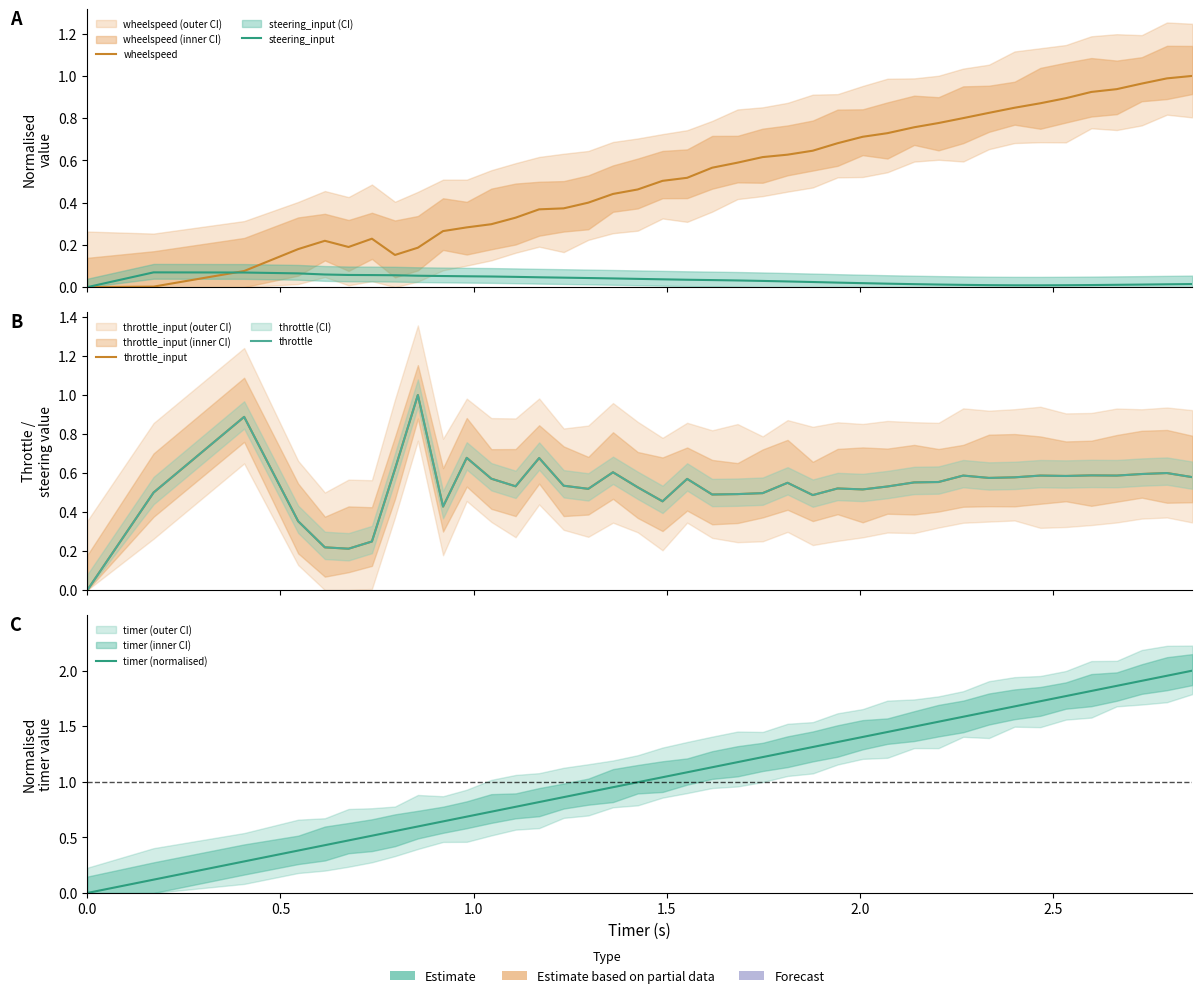

Does the chart display data point markers on the line(s)?

No